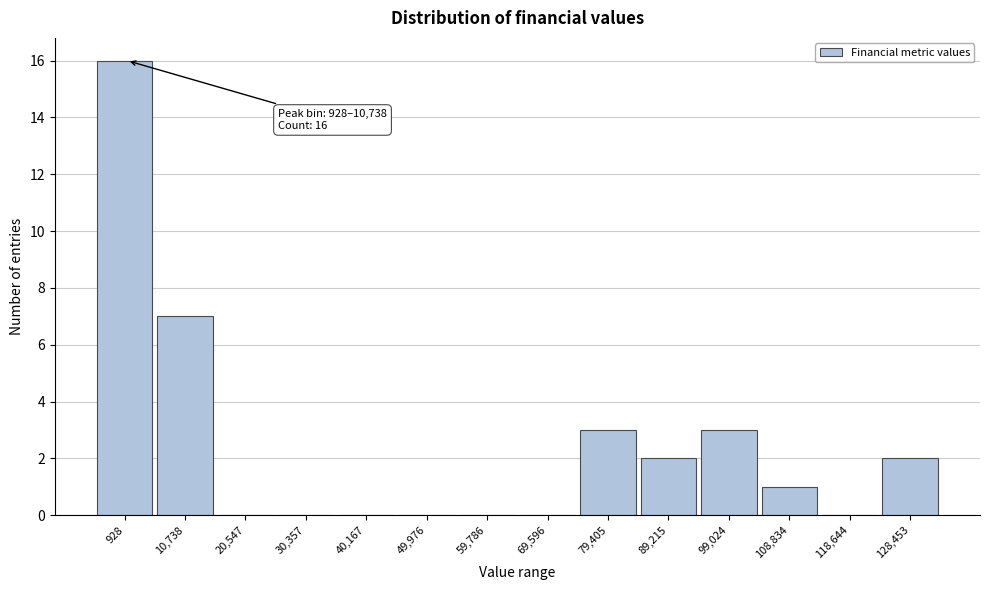

Reading left to right, what are all the values shown in this chart?

928=16	10,738=7	20,547=0	30,357=0	40,167=0	49,976=0	59,786=0	69,596=0	79,405=3	89,215=2	99,024=3	108,834=1	118,644=0	128,453=2